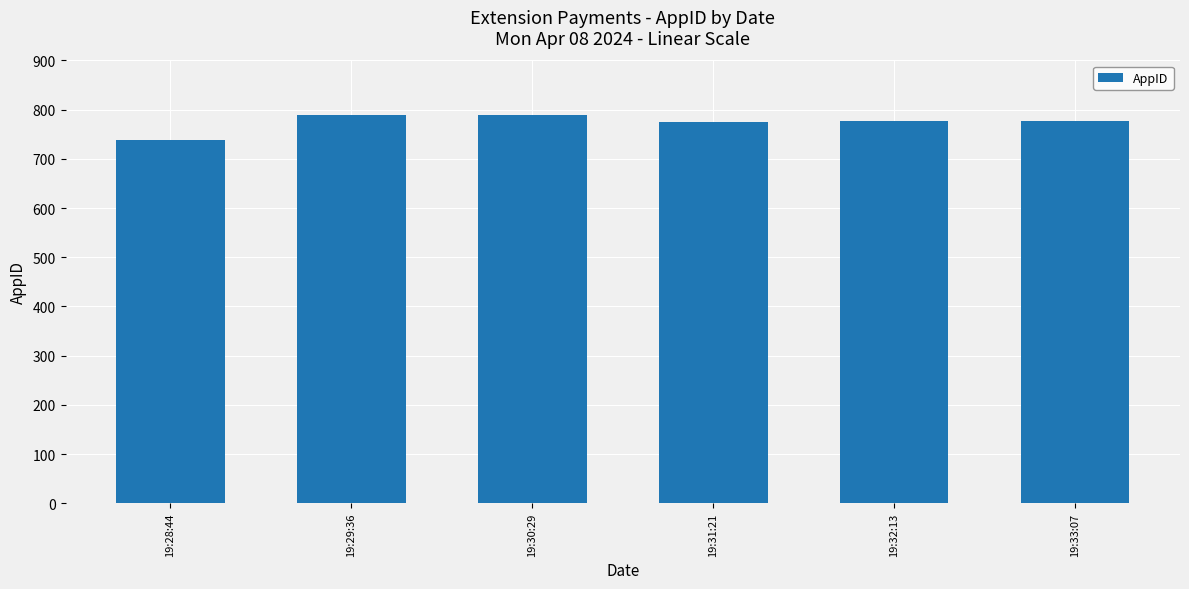

How many bars are there in total?

6